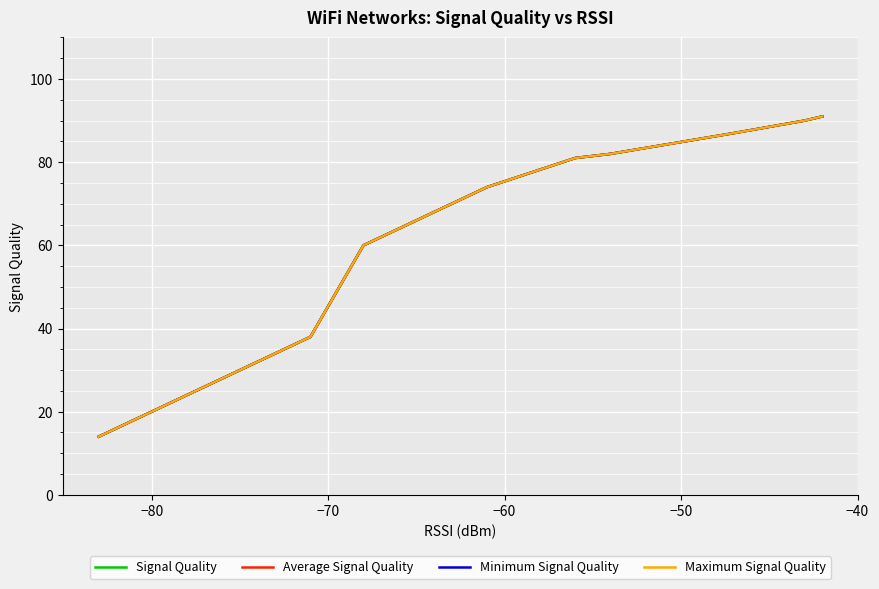

The value of Average Signal Quality at 16 is 13. True or false?

False